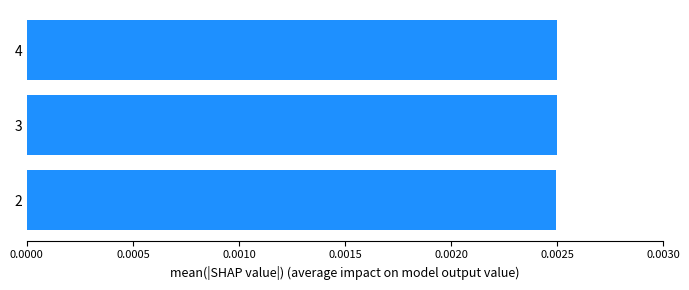

Count the values in the range 0 to 1.

3